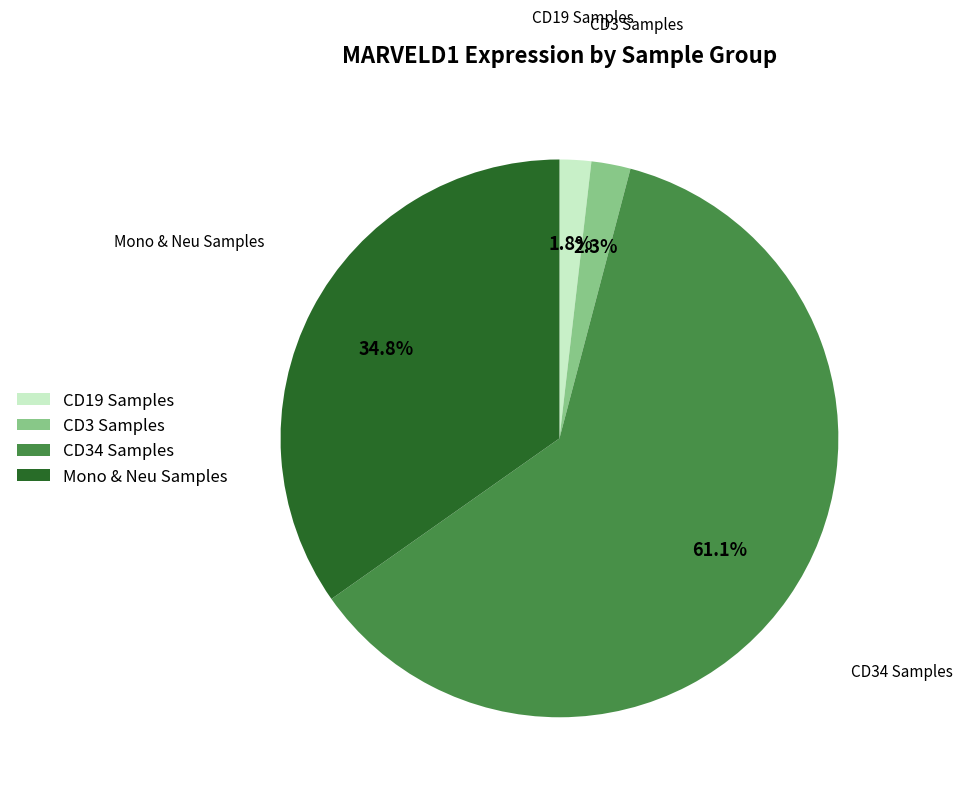

Which category has the biggest portion of the pie?

CD34 Samples